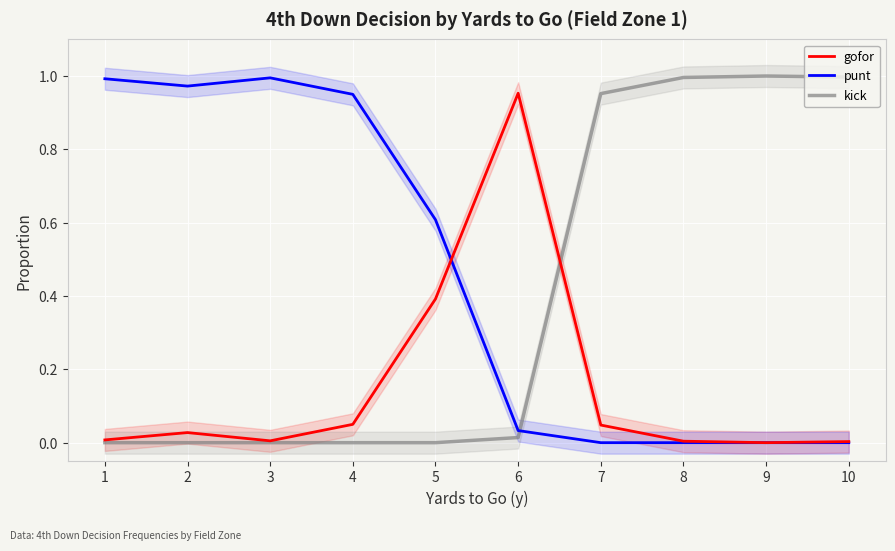

Is it true that gofor equals 0.1 at 5?

False